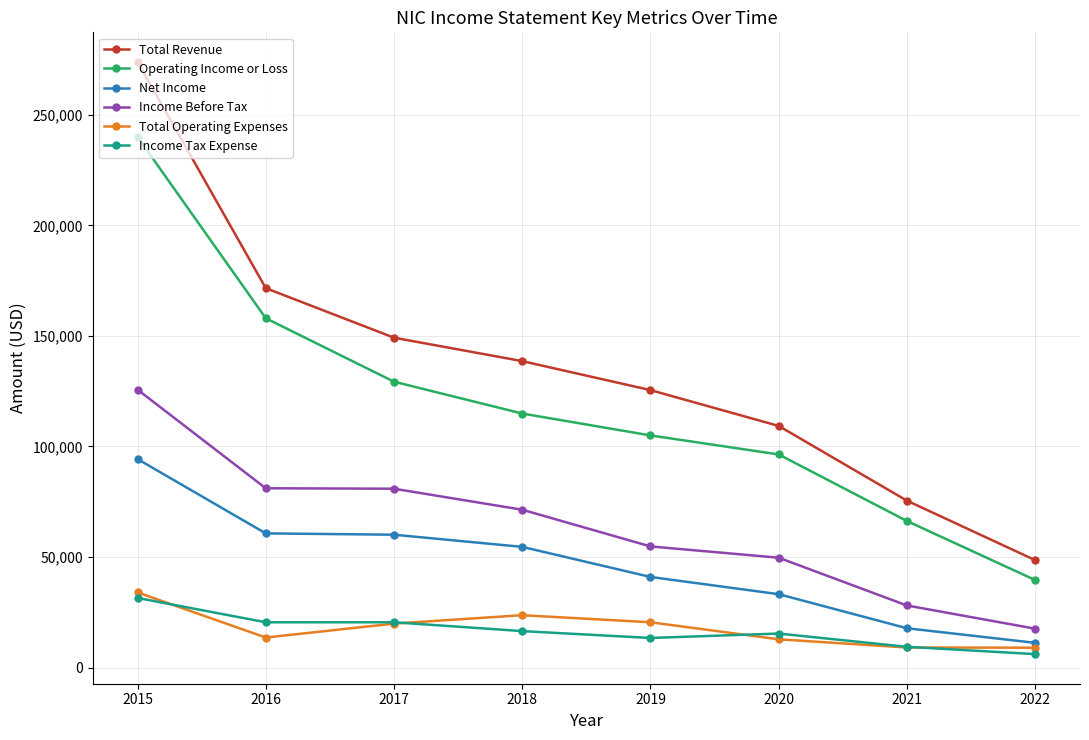

Which series has the largest range (max minus min)?

Total Revenue